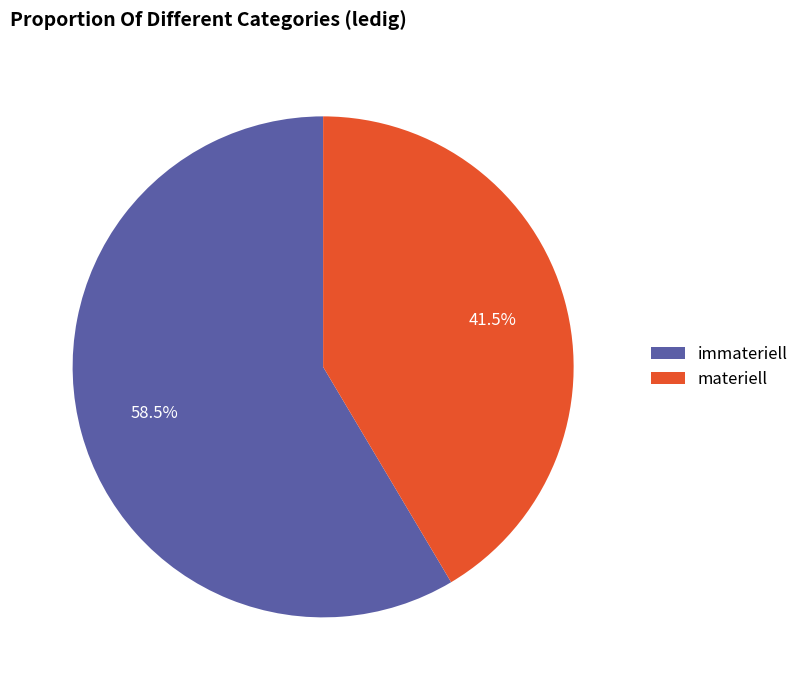

Which slice is the smallest?

materiell